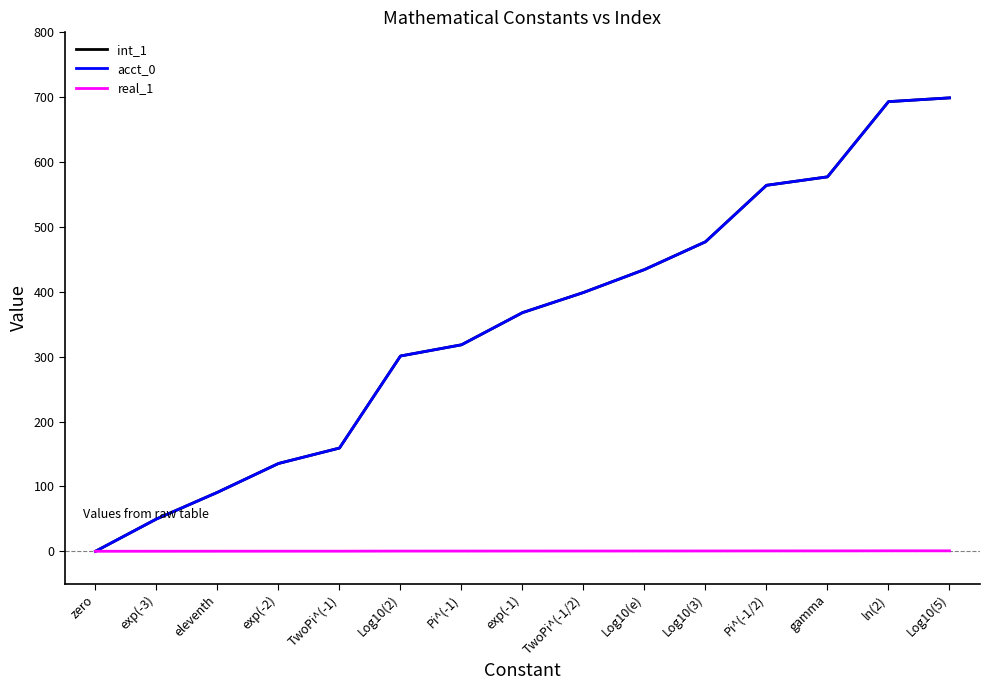

Reading left to right, transcribe all the data shown in this chart.

int_1: zero=0.0	exp(-3)=49.8	eleventh=90.9	exp(-2)=135.3	TwoPi^(-1)=159.2	Log10(2)=301.0	Pi^(-1)=318.3	exp(-1)=367.9	TwoPi^(-1/2)=398.9	Log10(e)=434.3	Log10(3)=477.1	Pi^(-1/2)=564.2	gamma=577.2	ln(2)=693.1	Log10(5)=699.0
acct_0: zero=0.0	exp(-3)=49.8	eleventh=90.9	exp(-2)=135.3	TwoPi^(-1)=159.2	Log10(2)=301.0	Pi^(-1)=318.3	exp(-1)=367.9	TwoPi^(-1/2)=398.9	Log10(e)=434.3	Log10(3)=477.1	Pi^(-1/2)=564.2	gamma=577.2	ln(2)=693.1	Log10(5)=699.0
real_1: zero=0.0	exp(-3)=0.0	eleventh=0.1	exp(-2)=0.1	TwoPi^(-1)=0.2	Log10(2)=0.3	Pi^(-1)=0.3	exp(-1)=0.4	TwoPi^(-1/2)=0.4	Log10(e)=0.4	Log10(3)=0.5	Pi^(-1/2)=0.6	gamma=0.6	ln(2)=0.7	Log10(5)=0.7